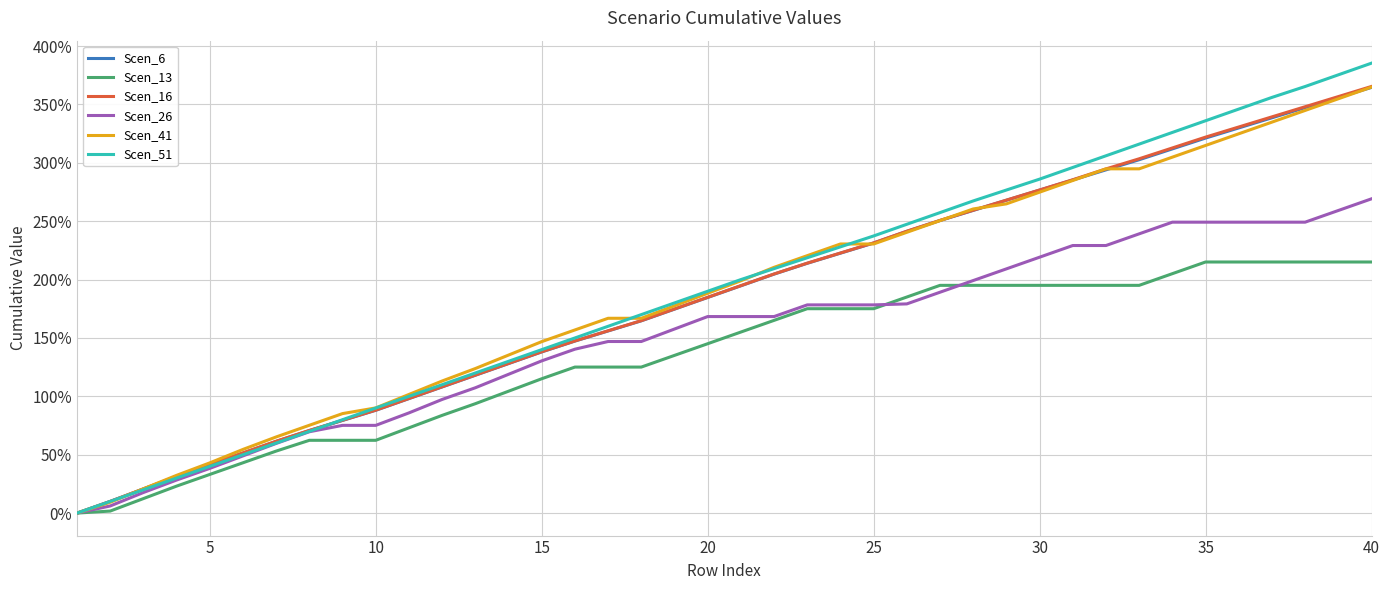

What are all the series names shown in the legend?

Scen_6, Scen_13, Scen_16, Scen_26, Scen_41, Scen_51